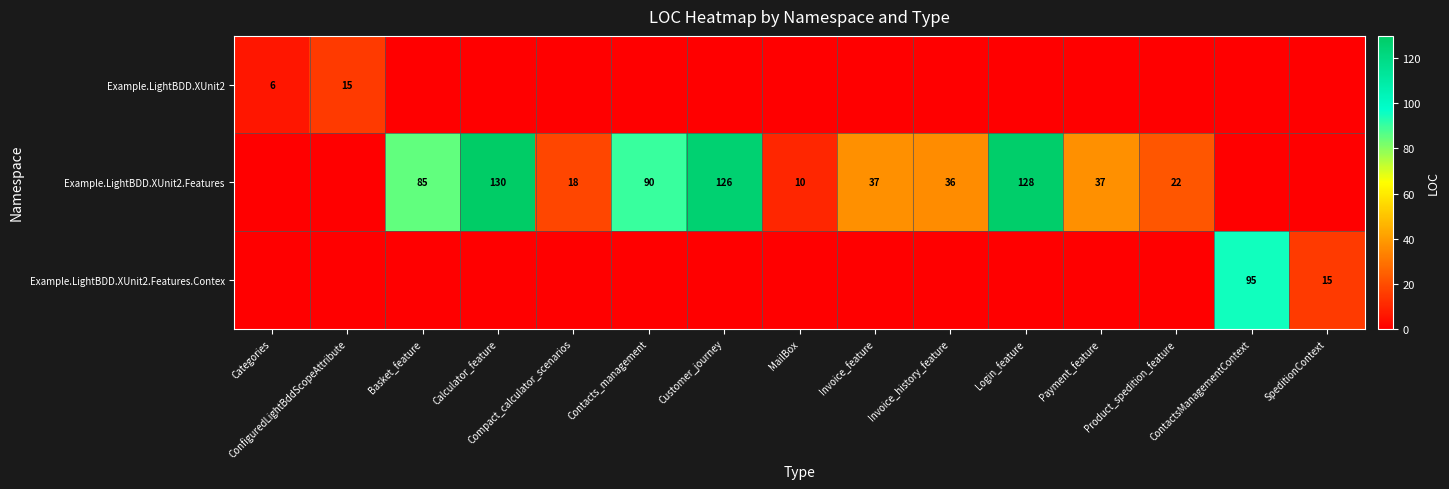

At how many categories does at least one series exceed 44?

6